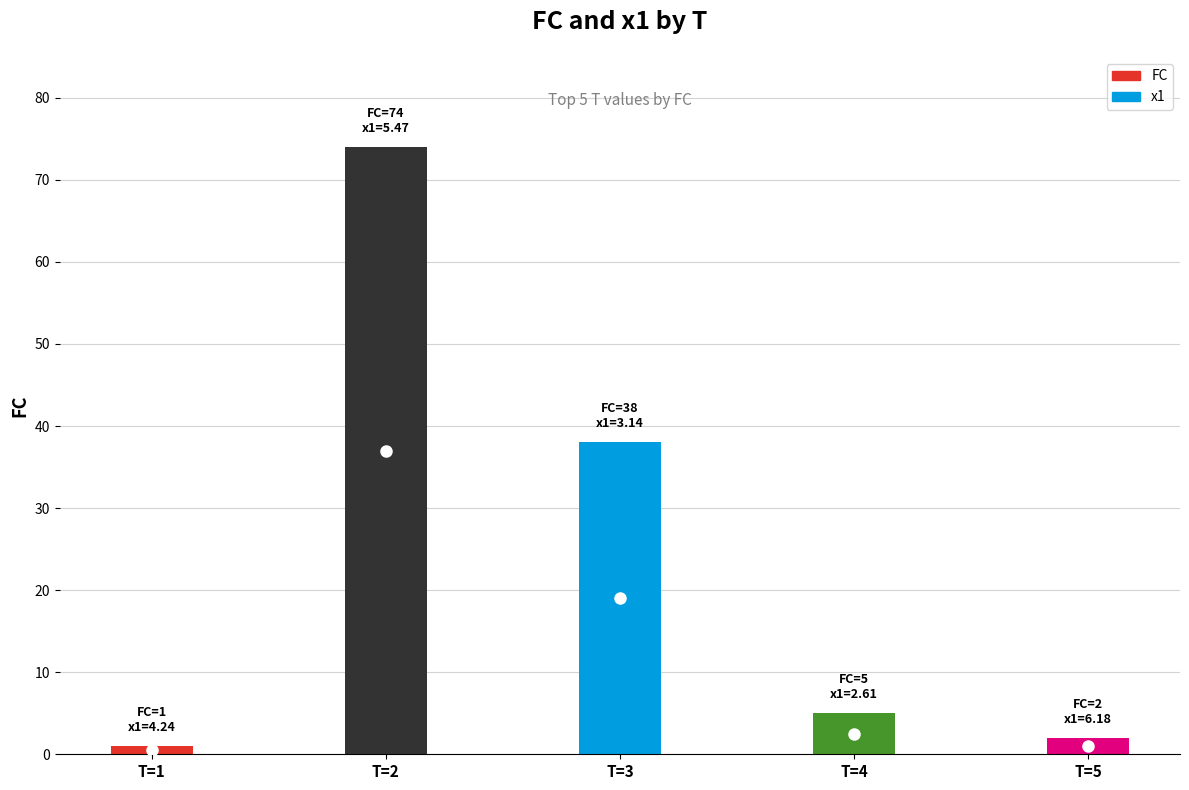

What is the smallest value displayed?

1